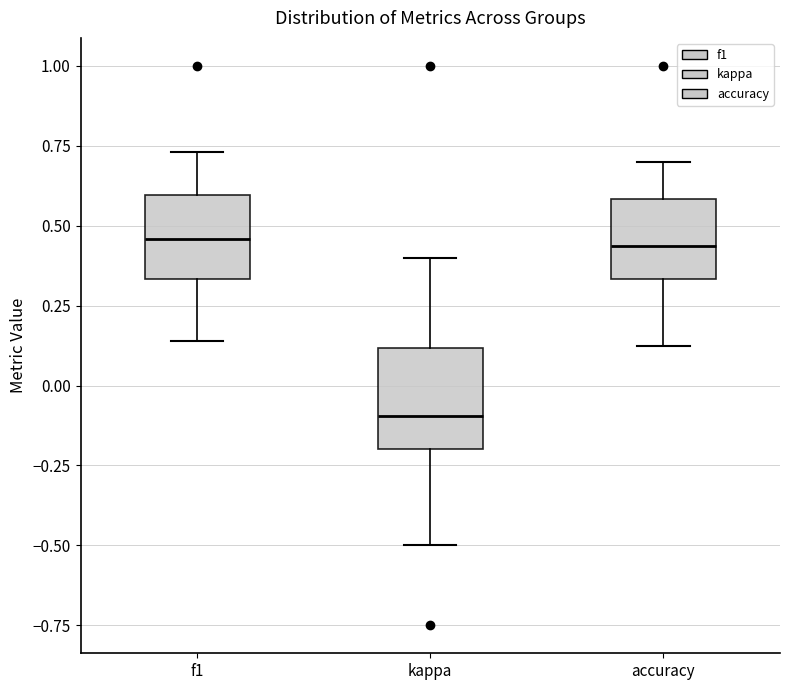

Reading left to right, read every box against the y-axis: the position of its median line, the range the box covers, and the ends of its whiskers. The values are not printed on the chart, so give them approximately, as read against the axis.

f1: median 0.45, box 0.35 to 0.60, whiskers 0.15 to 0.75
kappa: median -0.10, box -0.20 to 0.10, whiskers -0.50 to 0.40
accuracy: median 0.45, box 0.35 to 0.60, whiskers 0.15 to 0.70